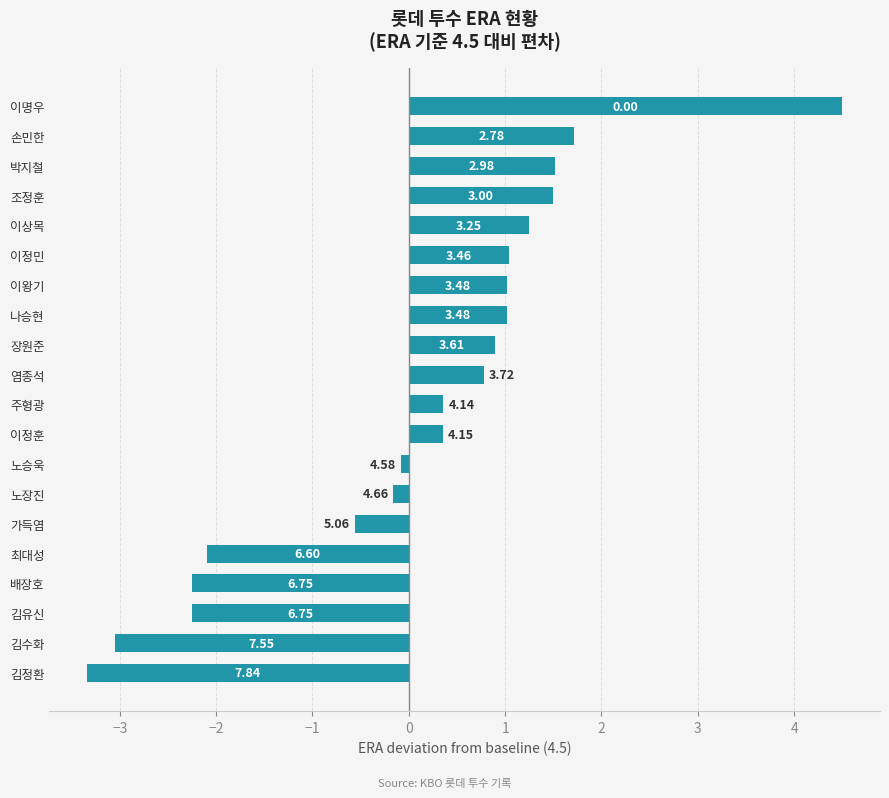

How many bars are there in total?

20